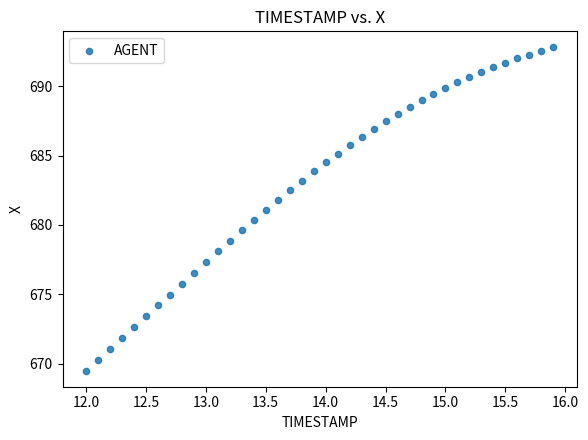

What is the range of Y values (max minus min)?

23.3